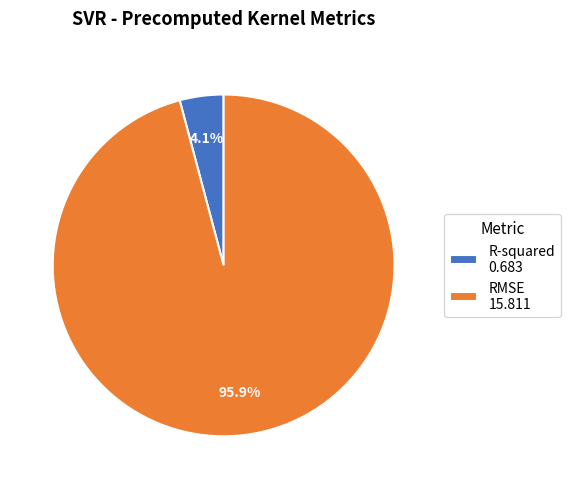

Between RMSE 15.811 and R-squared 0.683, which is larger?

RMSE 15.811